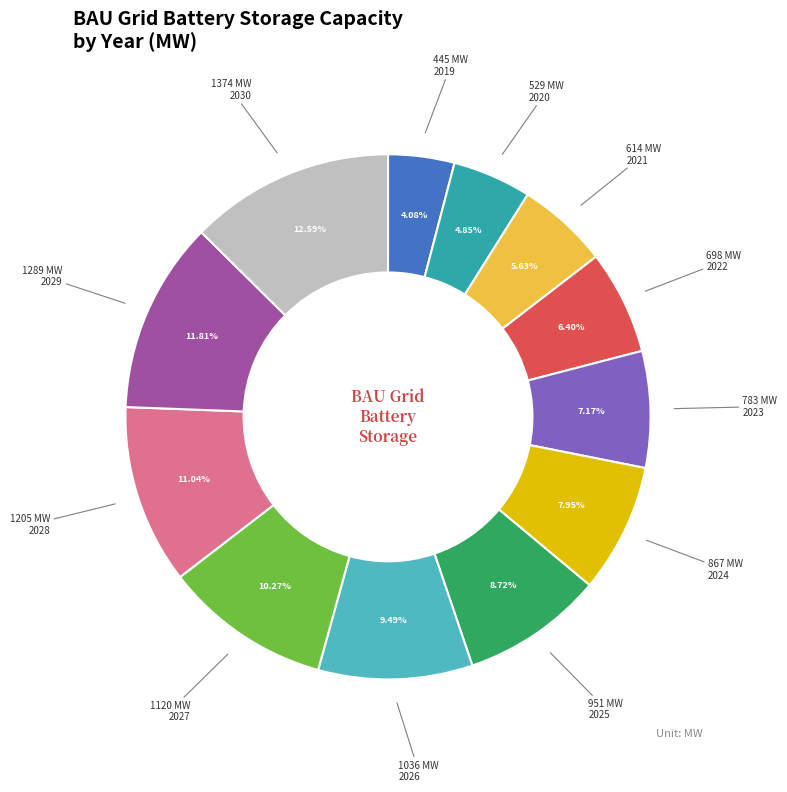

Is there any slice that represents more than half of the pie?

No